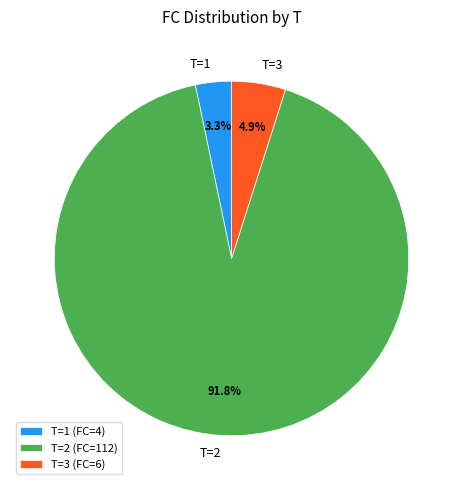

Does any single category account for the majority?

Yes